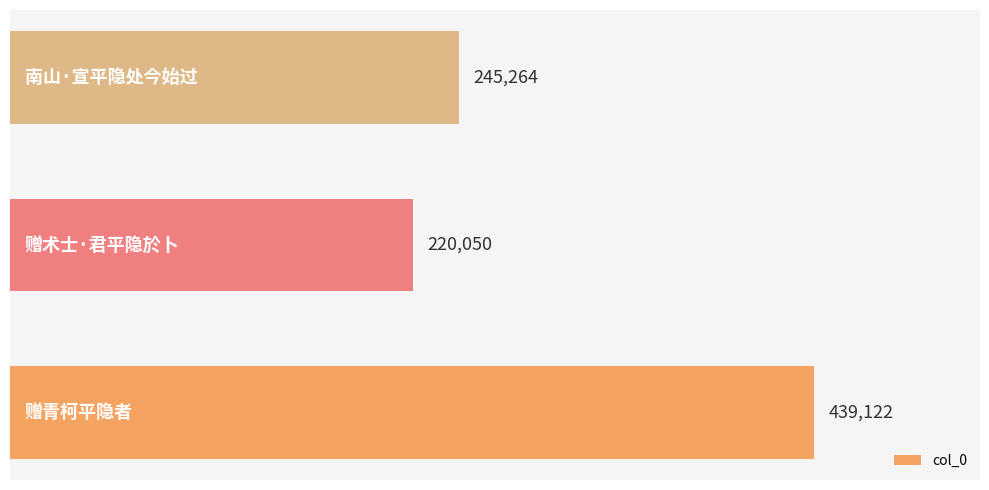

What is the average value?

301479